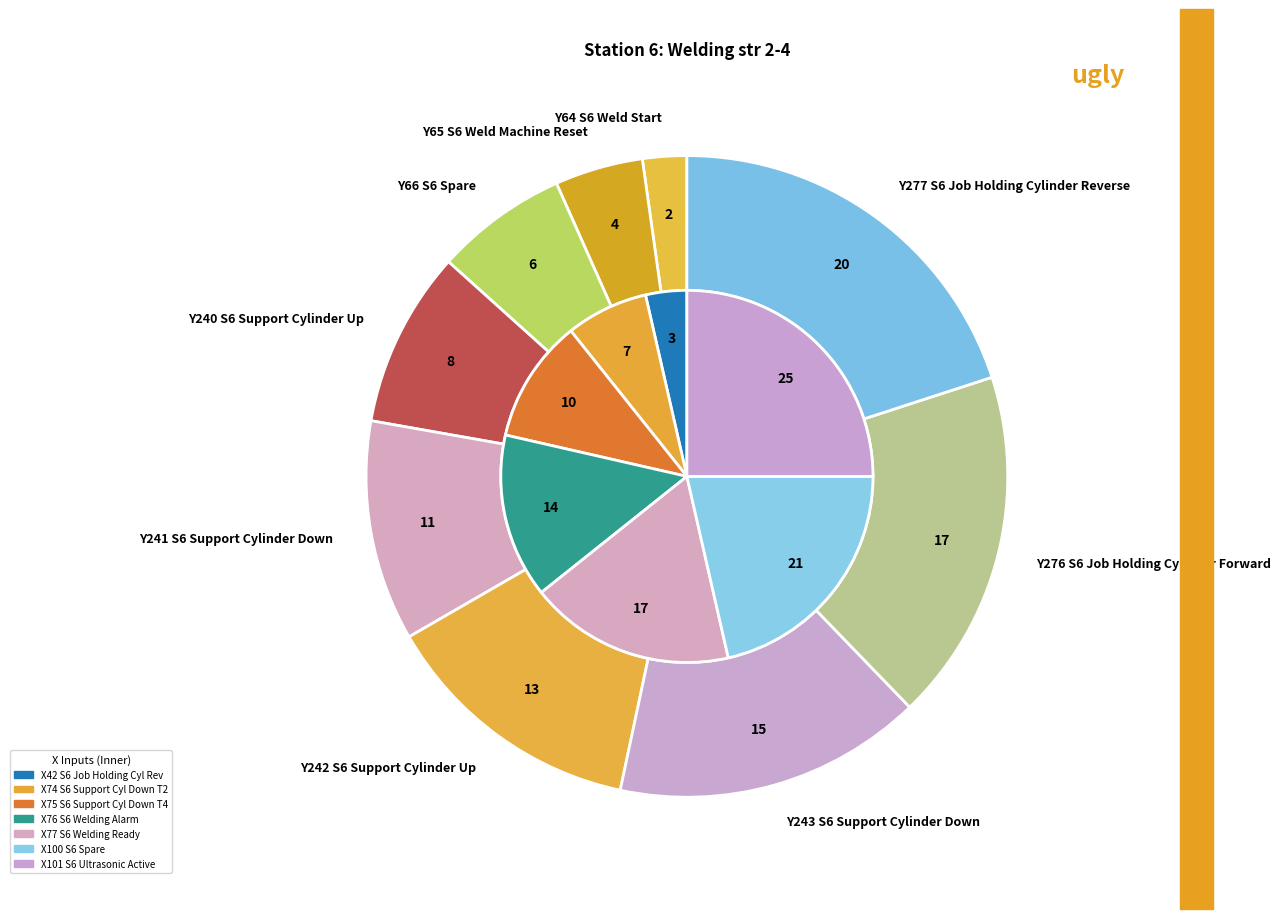

Which has a higher value, Y241 S6 Support Cylinder Down or Y240 S6 Support Cylinder Up?

Y241 S6 Support Cylinder Down